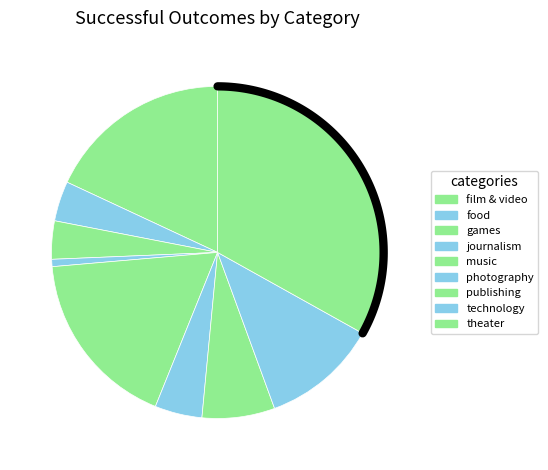

To the nearest percent, what portion does theater represent?

33%